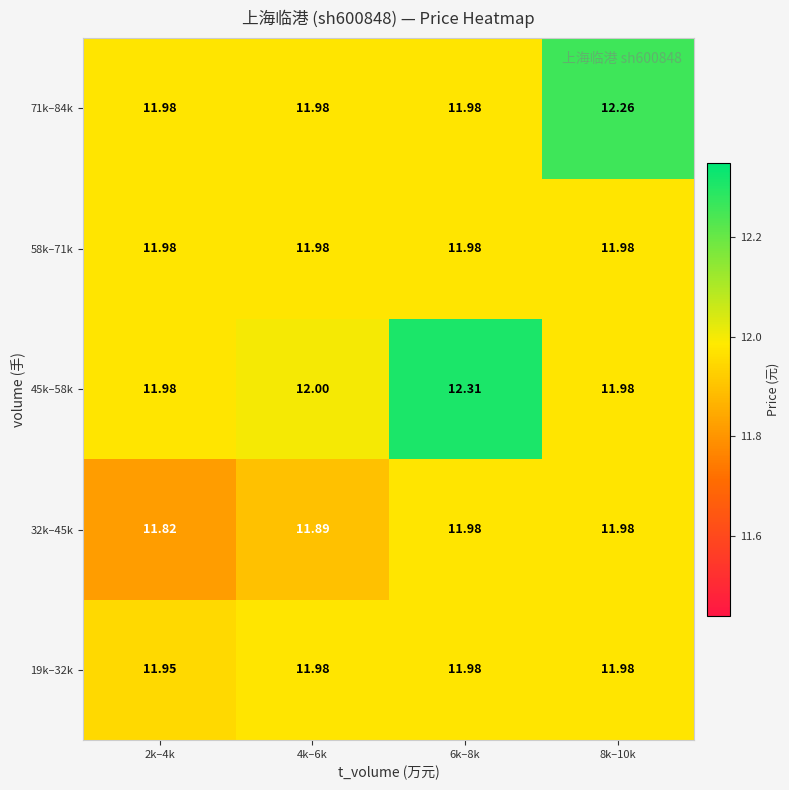

Is the value of 71k–84k at 8k–10k greater than the value of 19k–32k at 6k–8k?

Yes